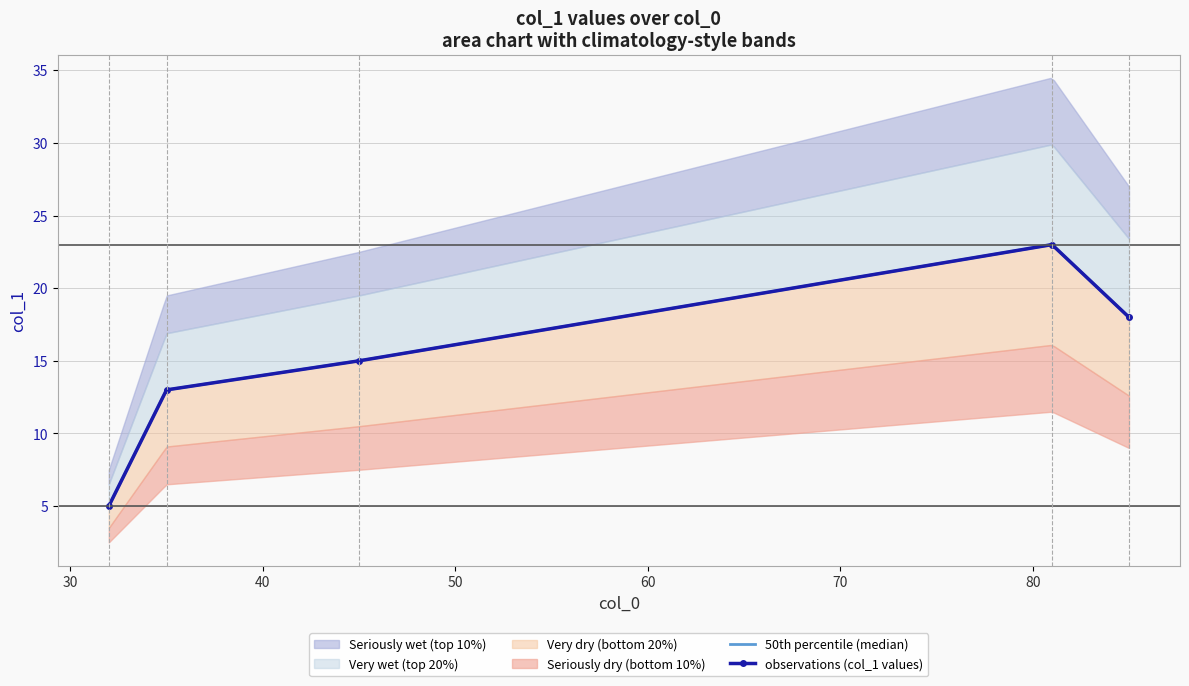

Count the values in the range 13 to 18.

3